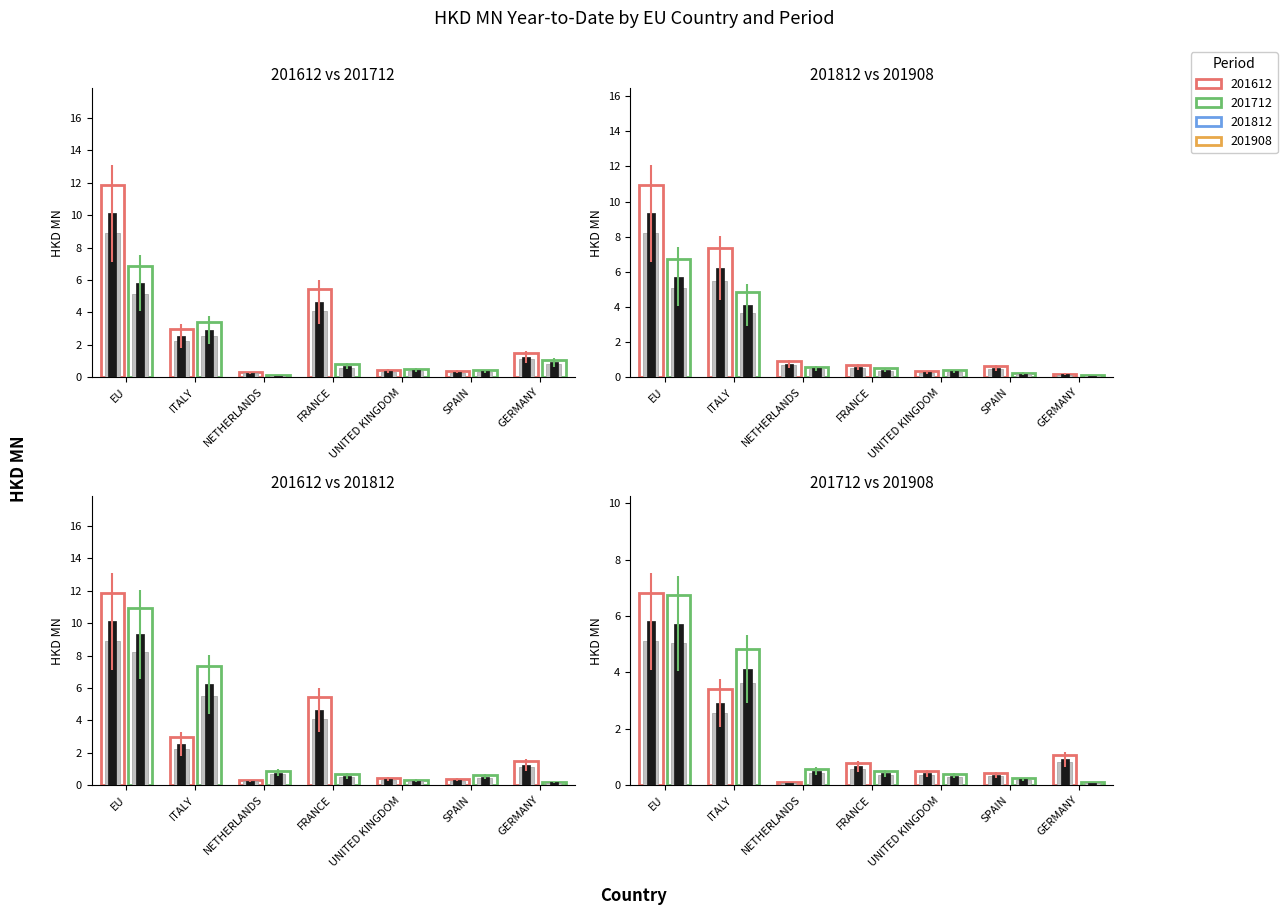

What is the value of the 201908 bar at the 2nd from the left?

4.8